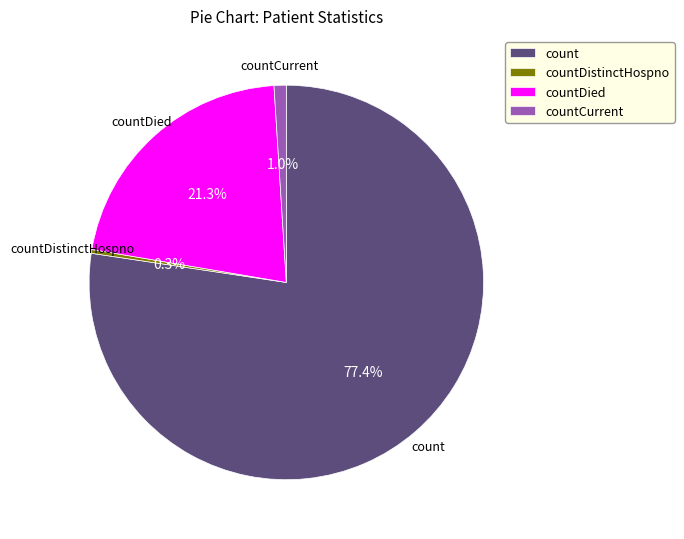

What percentage do countDistinctHospno and countCurrent together represent?

1.3%